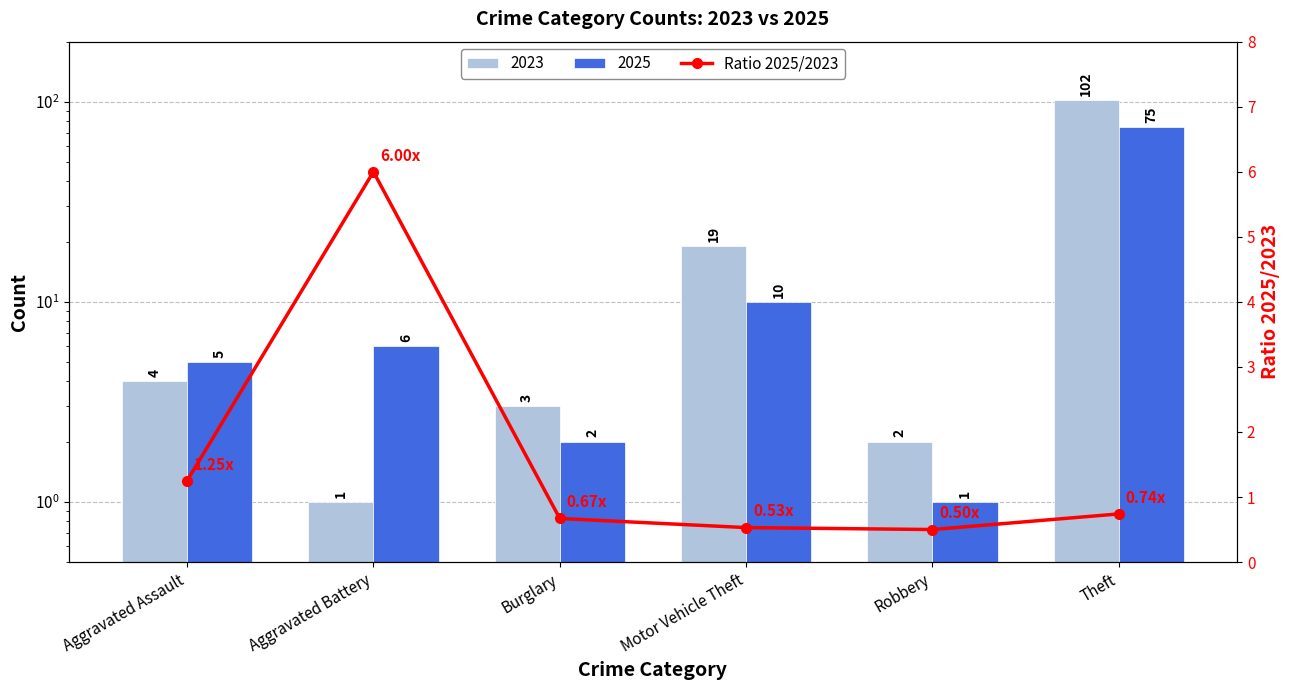

Reading left to right, extract all data points from this chart.

Aggravated Assault=1.2	Aggravated Battery=6.0	Burglary=0.7	Motor Vehicle Theft=0.5	Robbery=0.5	Theft=0.7